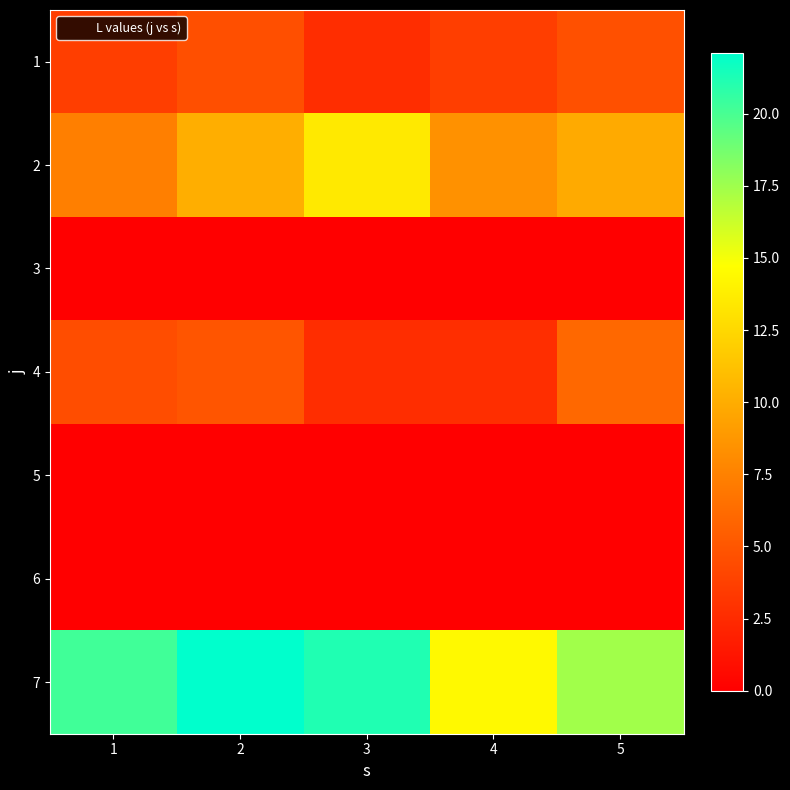

Reading left to right, list all the values displayed in this chart.

1: 1=3.6	2=4.6	3=2.6	4=3.6	5=4.7
2: 1=7.4	2=10.1	3=13.5	4=8.4	5=9.9
3: 1=0.0	2=0.0	3=0.0	4=0.0	5=0.0
4: 1=4.5	2=5.0	3=2.6	4=2.7	5=6.0
5: 1=0.0	2=0.0	3=0.0	4=0.0	5=0.0
6: 1=0.0	2=0.0	3=0.0	4=0.0	5=0.0
7: 1=20.2	2=22.1	3=21.2	4=14.4	5=17.4